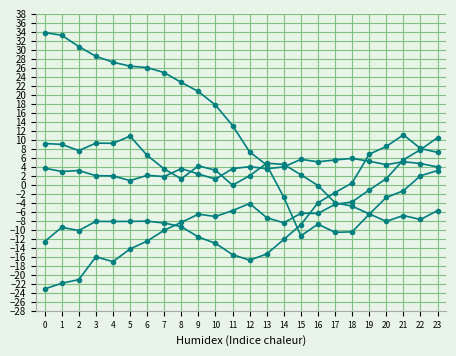

At which category is the sum across all series the highest?

23